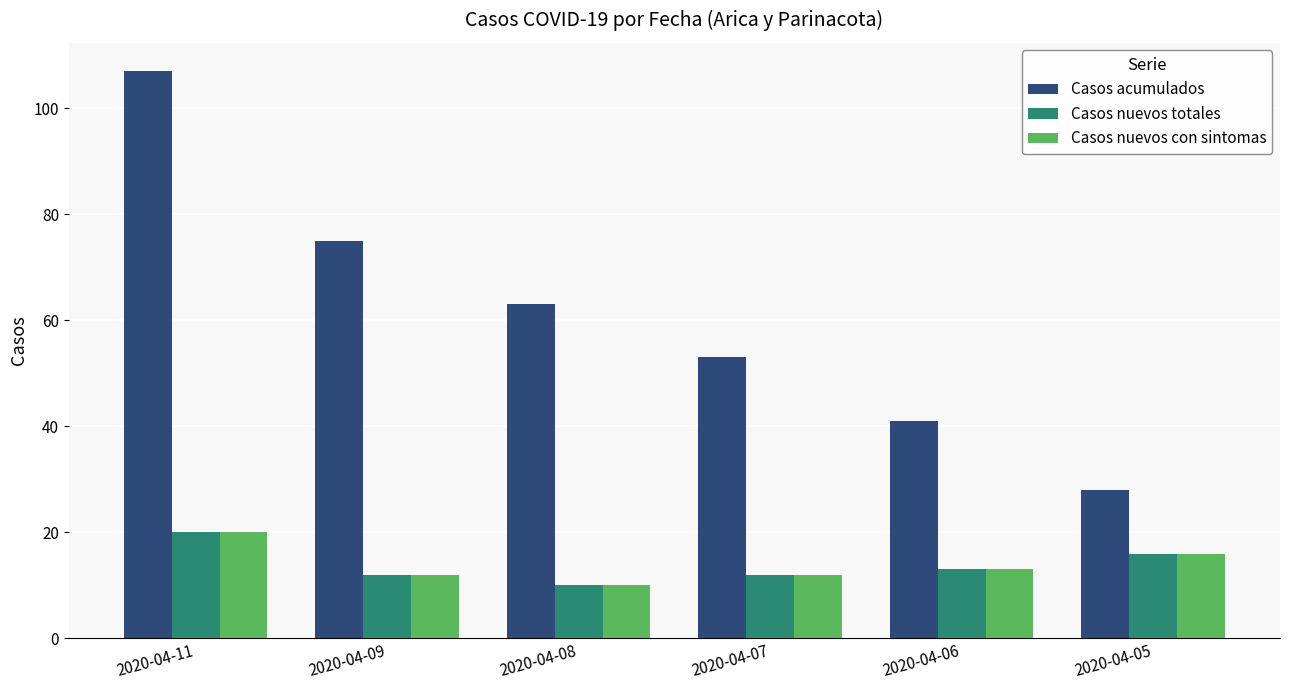

What is the value of the Casos nuevos totales bar at the 6th from the left?

16